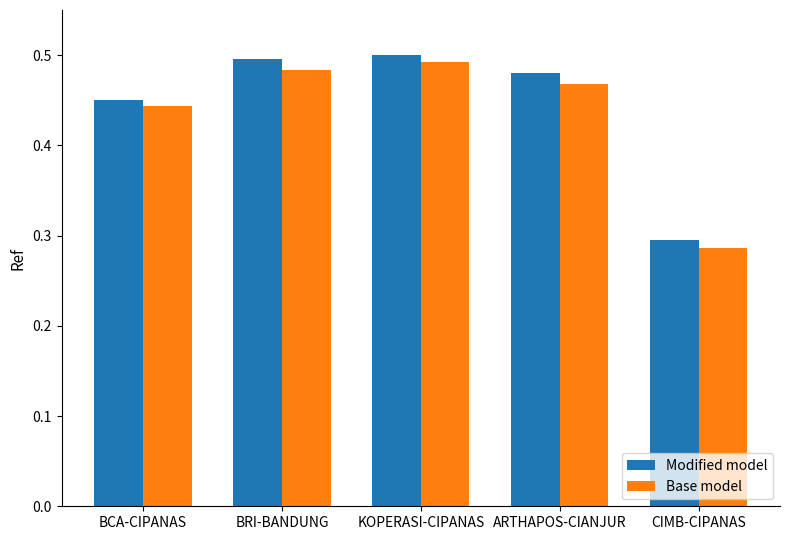

Which category has the highest value in the Base model series?

KOPERASI-CIPANAS